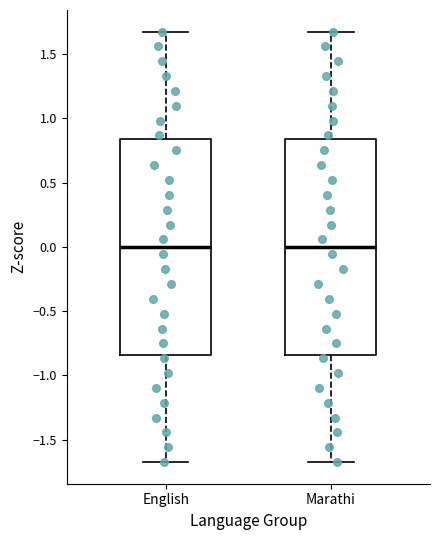

Reading left to right, transcribe this box plot: for each box, give where its median line is, the range the box spans, and where its two whiskers end, as read against the y-axis. The values are not printed on the chart, so give them approximately, as read against the axis.

English: median 0.00, box -0.85 to 0.85, whiskers -1.70 to 1.70
Marathi: median 0.00, box -0.85 to 0.85, whiskers -1.70 to 1.70